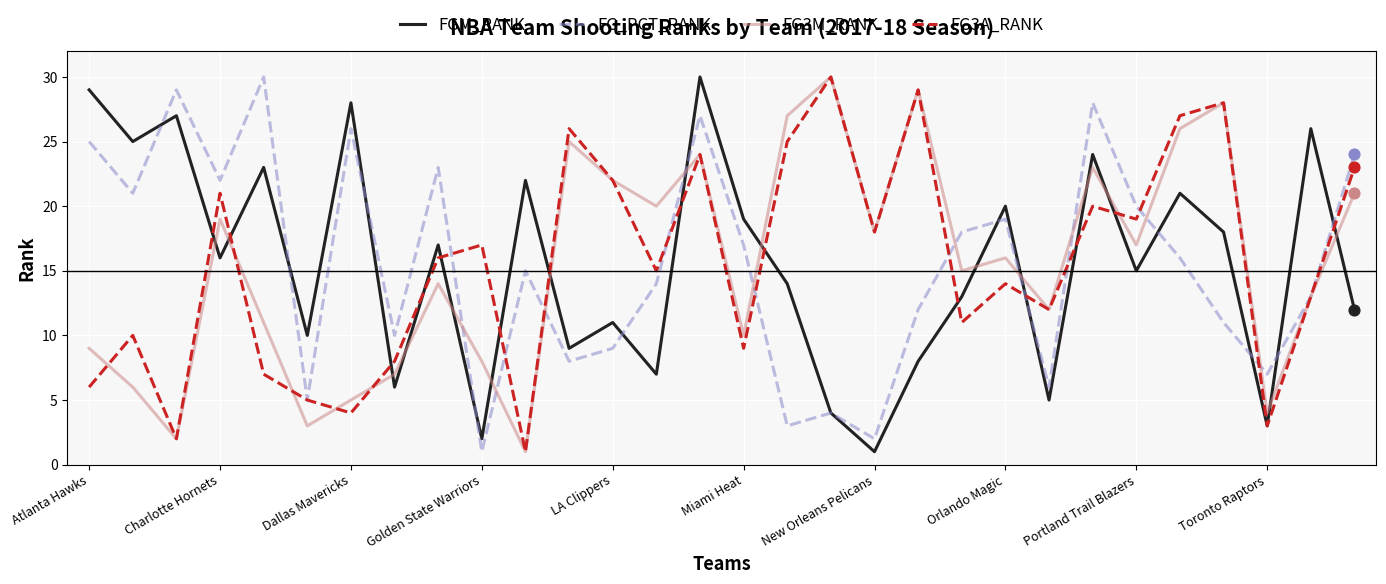

What is the greatest value displayed?

30